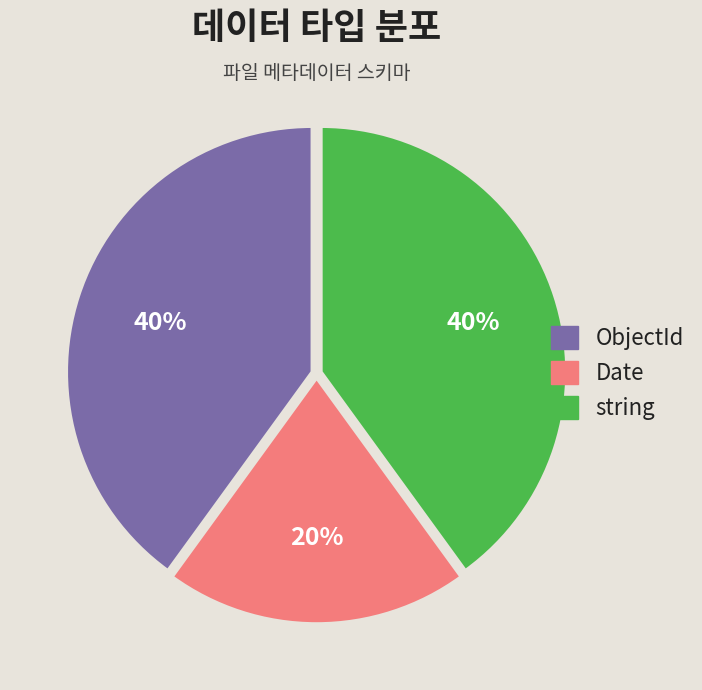

Is there any slice that represents more than half of the pie?

No